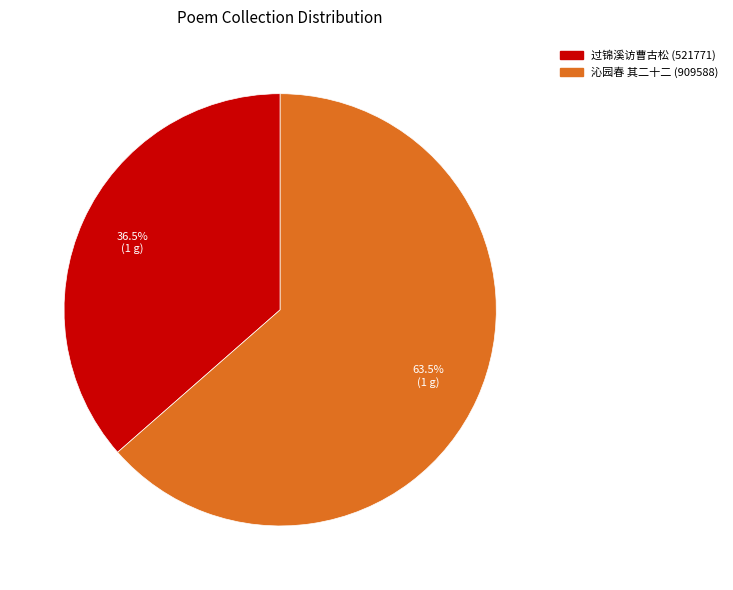

How many segments does this pie chart have?

2